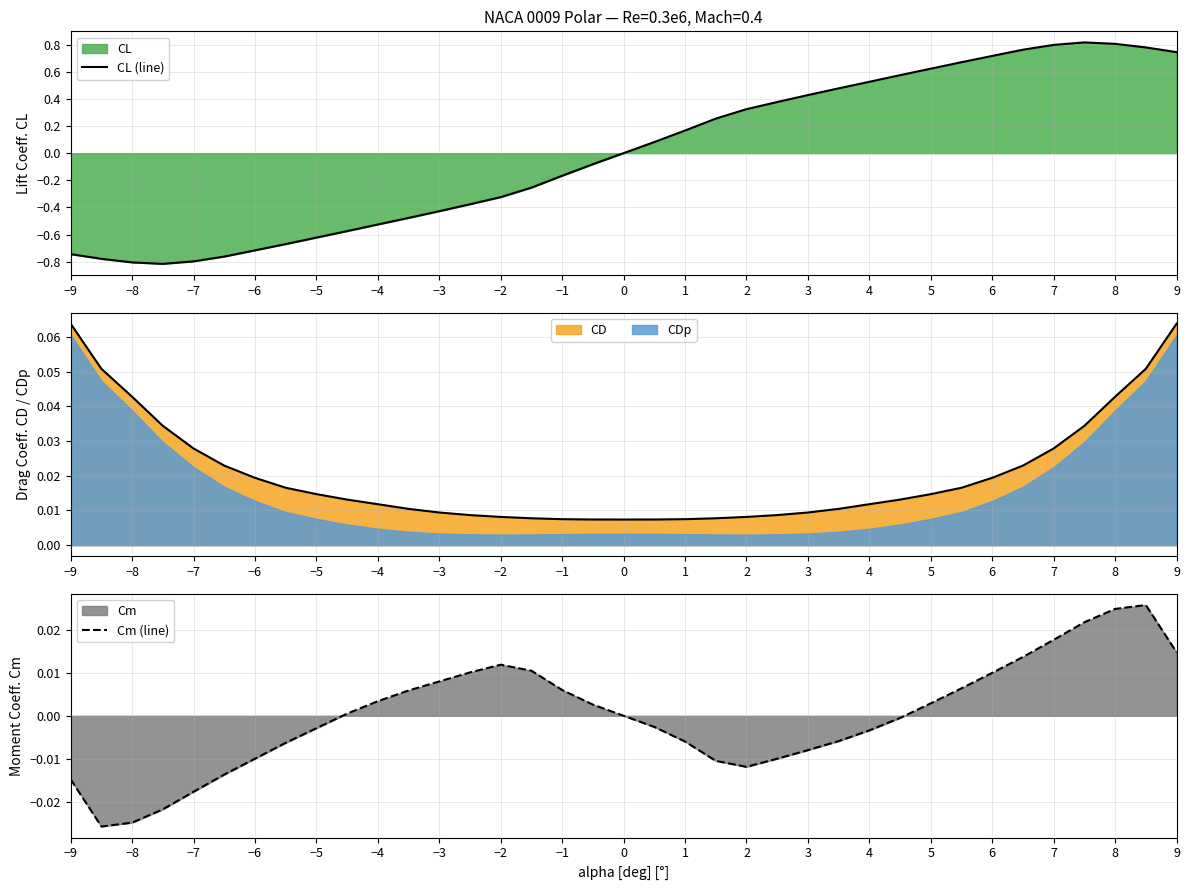

How many positive values does the Cm (line) series have?

18